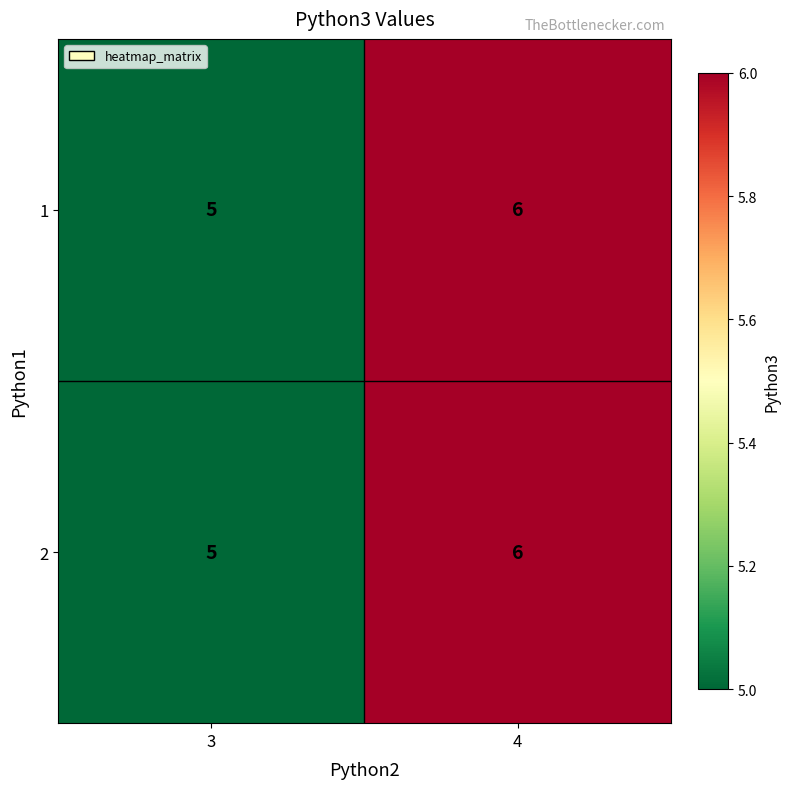

What is the minimum value shown in the chart?

5